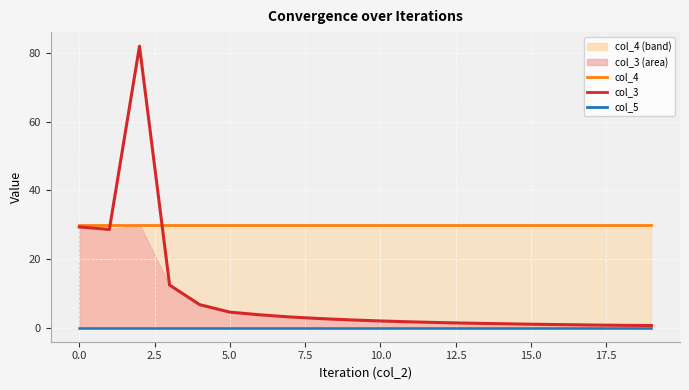

What is the minimum value for col_3 line?

0.6